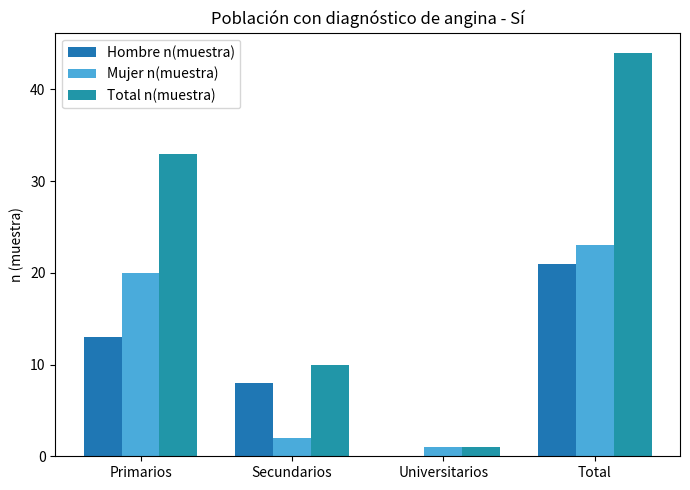

How many categories are shown in the chart?

4